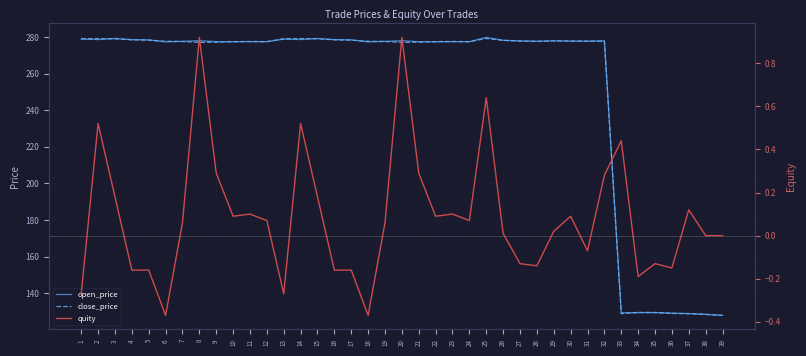

What is the maximum value for open_price?

279.8